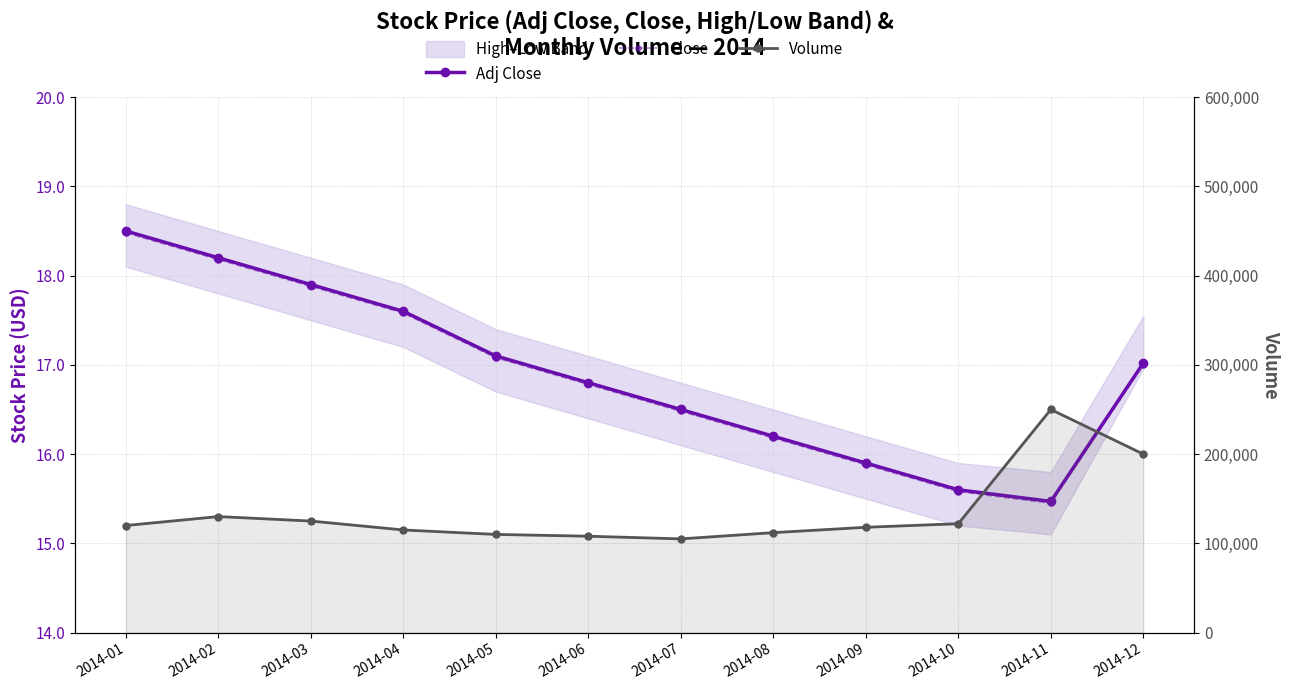

Reading left to right, what are all the values shown in this chart?

Adj Close: 18.5	18.2	17.9	17.6	17.1	16.8	16.5	16.2	15.9	15.6	15.5	17.0
Close: 18.5	18.2	17.9	17.6	17.1	16.8	16.5	16.2	15.9	15.6	15.4	17.0
Volume: 120000.0	130000.0	125000.0	115000.0	110000.0	108000.0	105000.0	112000.0	118000.0	122000.0	250000.0	200000.0